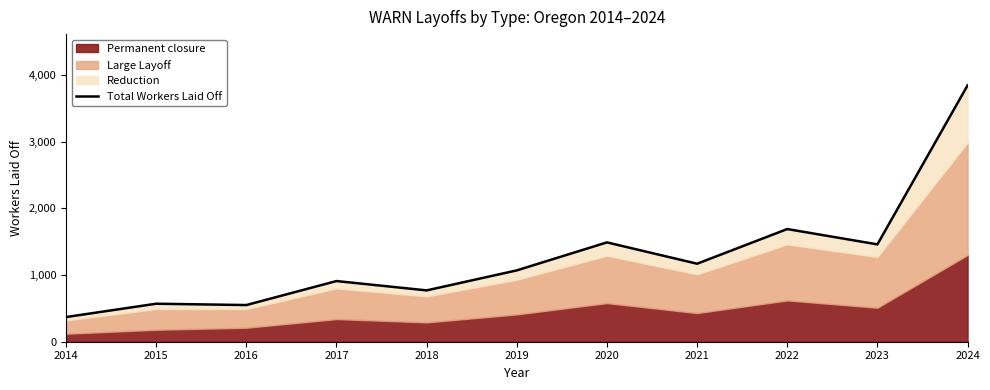

What is the minimum value shown in the chart?

370